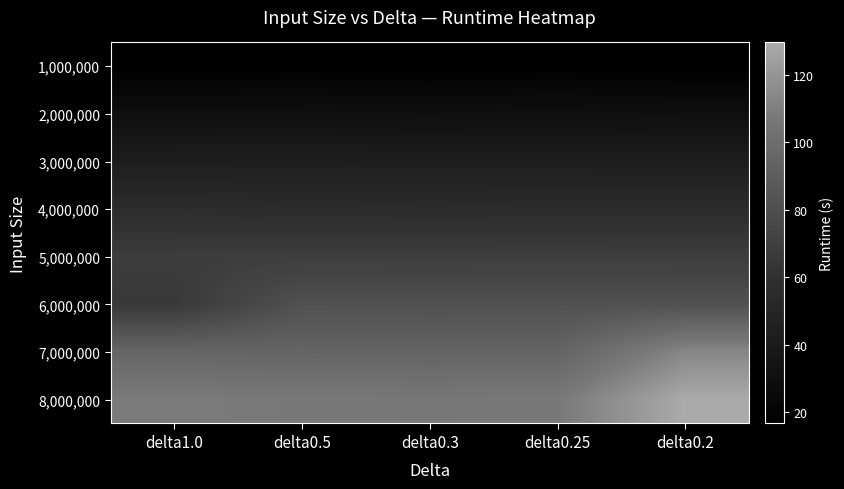

At how many categories does at least one series exceed 127?

1